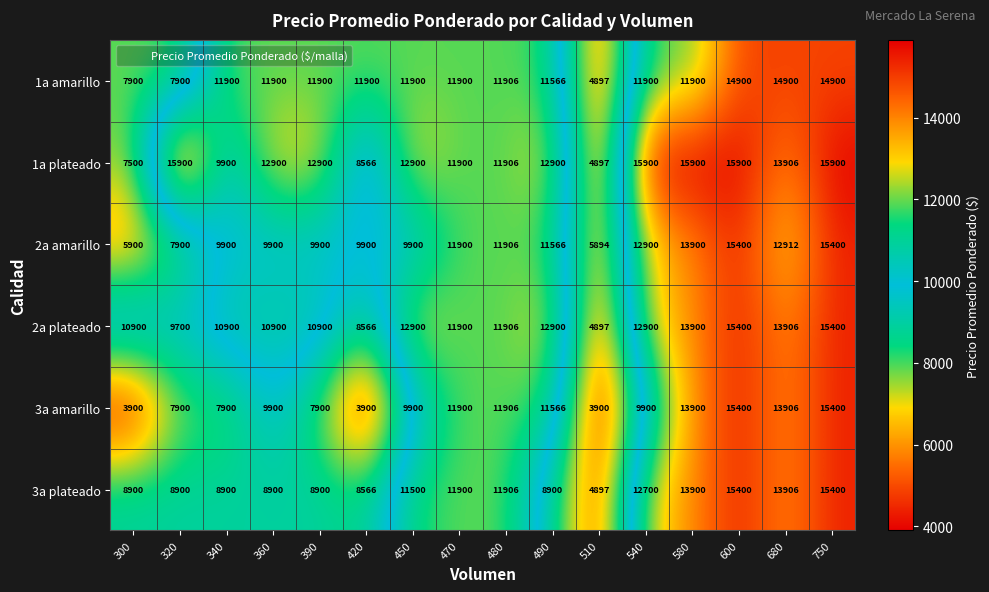

Which series changed the most between 420 and 600?

3a amarillo